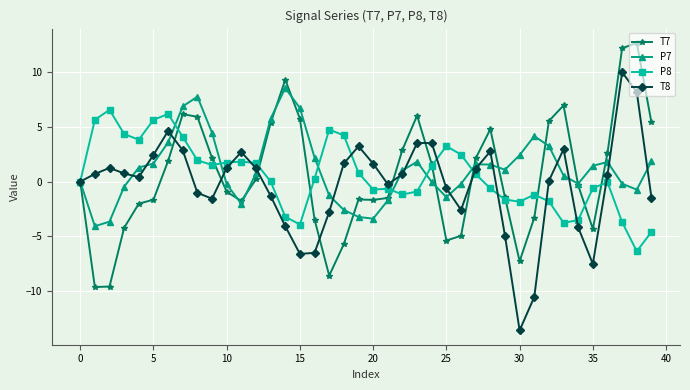

True or false: P8 has more than 0 points higher than both neighbors.

True